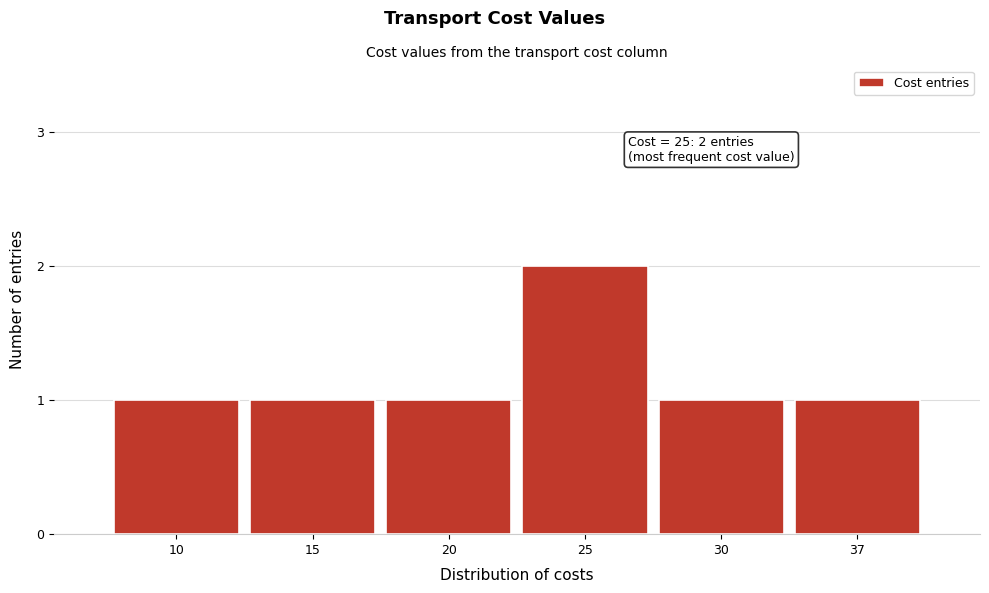

Reading left to right, list all the values displayed in this chart.

10=1	15=1	20=1	25=2	30=1	37=1